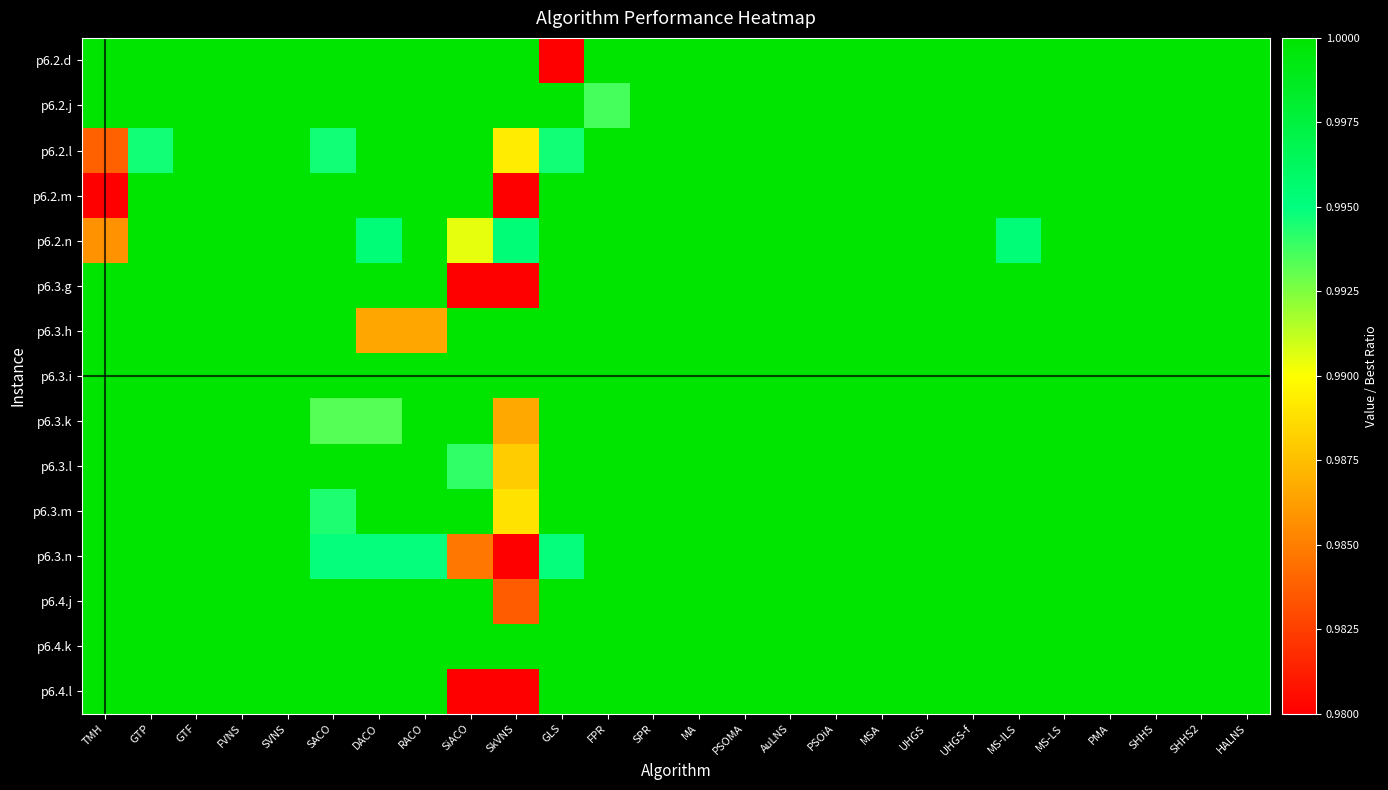

Reading right to left, list all the values displayed in this chart.

p6.2.d: HALNS=1.0	SHHS2=1.0	SHHS=1.0	PMA=1.0	MS-LS=1.0	MS-ILS=1.0	UHGS-f=1.0	UHGS=1.0	MSA=1.0	PSOiA=1.0	AuLNS=1.0	PSOMA=1.0	MA=1.0	SPR=1.0	FPR=1.0	GLS=0.9	SkVNS=1.0	SiACO=1.0	RACO=1.0	DACO=1.0	SACO=1.0	SVNS=1.0	FVNS=1.0	GTF=1.0	GTP=1.0	TMH=1.0
p6.2.j: HALNS=1.0	SHHS2=1.0	SHHS=1.0	PMA=1.0	MS-LS=1.0	MS-ILS=1.0	UHGS-f=1.0	UHGS=1.0	MSA=1.0	PSOiA=1.0	AuLNS=1.0	PSOMA=1.0	MA=1.0	SPR=1.0	FPR=1.0	GLS=1.0	SkVNS=1.0	SiACO=1.0	RACO=1.0	DACO=1.0	SACO=1.0	SVNS=1.0	FVNS=1.0	GTF=1.0	GTP=1.0	TMH=1.0
p6.2.l: HALNS=1.0	SHHS2=1.0	SHHS=1.0	PMA=1.0	MS-LS=1.0	MS-ILS=1.0	UHGS-f=1.0	UHGS=1.0	MSA=1.0	PSOiA=1.0	AuLNS=1.0	PSOMA=1.0	MA=1.0	SPR=1.0	FPR=1.0	GLS=1.0	SkVNS=1.0	SiACO=1.0	RACO=1.0	DACO=1.0	SACO=1.0	SVNS=1.0	FVNS=1.0	GTF=1.0	GTP=1.0	TMH=1.0
p6.2.m: HALNS=1.0	SHHS2=1.0	SHHS=1.0	PMA=1.0	MS-LS=1.0	MS-ILS=1.0	UHGS-f=1.0	UHGS=1.0	MSA=1.0	PSOiA=1.0	AuLNS=1.0	PSOMA=1.0	MA=1.0	SPR=1.0	FPR=1.0	GLS=1.0	SkVNS=1.0	SiACO=1.0	RACO=1.0	DACO=1.0	SACO=1.0	SVNS=1.0	FVNS=1.0	GTF=1.0	GTP=1.0	TMH=1.0
p6.2.n: HALNS=1.0	SHHS2=1.0	SHHS=1.0	PMA=1.0	MS-LS=1.0	MS-ILS=1.0	UHGS-f=1.0	UHGS=1.0	MSA=1.0	PSOiA=1.0	AuLNS=1.0	PSOMA=1.0	MA=1.0	SPR=1.0	FPR=1.0	GLS=1.0	SkVNS=1.0	SiACO=1.0	RACO=1.0	DACO=1.0	SACO=1.0	SVNS=1.0	FVNS=1.0	GTF=1.0	GTP=1.0	TMH=1.0
p6.3.g: HALNS=1.0	SHHS2=1.0	SHHS=1.0	PMA=1.0	MS-LS=1.0	MS-ILS=1.0	UHGS-f=1.0	UHGS=1.0	MSA=1.0	PSOiA=1.0	AuLNS=1.0	PSOMA=1.0	MA=1.0	SPR=1.0	FPR=1.0	GLS=1.0	SkVNS=0.9	SiACO=1.0	RACO=1.0	DACO=1.0	SACO=1.0	SVNS=1.0	FVNS=1.0	GTF=1.0	GTP=1.0	TMH=1.0
p6.3.h: HALNS=1.0	SHHS2=1.0	SHHS=1.0	PMA=1.0	MS-LS=1.0	MS-ILS=1.0	UHGS-f=1.0	UHGS=1.0	MSA=1.0	PSOiA=1.0	AuLNS=1.0	PSOMA=1.0	MA=1.0	SPR=1.0	FPR=1.0	GLS=1.0	SkVNS=1.0	SiACO=1.0	RACO=1.0	DACO=1.0	SACO=1.0	SVNS=1.0	FVNS=1.0	GTF=1.0	GTP=1.0	TMH=1.0
p6.3.i: HALNS=1.0	SHHS2=1.0	SHHS=1.0	PMA=1.0	MS-LS=1.0	MS-ILS=1.0	UHGS-f=1.0	UHGS=1.0	MSA=1.0	PSOiA=1.0	AuLNS=1.0	PSOMA=1.0	MA=1.0	SPR=1.0	FPR=1.0	GLS=1.0	SkVNS=1.0	SiACO=1.0	RACO=1.0	DACO=1.0	SACO=1.0	SVNS=1.0	FVNS=1.0	GTF=1.0	GTP=1.0	TMH=1.0
p6.3.k: HALNS=1.0	SHHS2=1.0	SHHS=1.0	PMA=1.0	MS-LS=1.0	MS-ILS=1.0	UHGS-f=1.0	UHGS=1.0	MSA=1.0	PSOiA=1.0	AuLNS=1.0	PSOMA=1.0	MA=1.0	SPR=1.0	FPR=1.0	GLS=1.0	SkVNS=1.0	SiACO=1.0	RACO=1.0	DACO=1.0	SACO=1.0	SVNS=1.0	FVNS=1.0	GTF=1.0	GTP=1.0	TMH=1.0
p6.3.l: HALNS=1.0	SHHS2=1.0	SHHS=1.0	PMA=1.0	MS-LS=1.0	MS-ILS=1.0	UHGS-f=1.0	UHGS=1.0	MSA=1.0	PSOiA=1.0	AuLNS=1.0	PSOMA=1.0	MA=1.0	SPR=1.0	FPR=1.0	GLS=1.0	SkVNS=1.0	SiACO=1.0	RACO=1.0	DACO=1.0	SACO=1.0	SVNS=1.0	FVNS=1.0	GTF=1.0	GTP=1.0	TMH=1.0
p6.3.m: HALNS=1.0	SHHS2=1.0	SHHS=1.0	PMA=1.0	MS-LS=1.0	MS-ILS=1.0	UHGS-f=1.0	UHGS=1.0	MSA=1.0	PSOiA=1.0	AuLNS=1.0	PSOMA=1.0	MA=1.0	SPR=1.0	FPR=1.0	GLS=1.0	SkVNS=1.0	SiACO=1.0	RACO=1.0	DACO=1.0	SACO=1.0	SVNS=1.0	FVNS=1.0	GTF=1.0	GTP=1.0	TMH=1.0
p6.3.n: HALNS=1.0	SHHS2=1.0	SHHS=1.0	PMA=1.0	MS-LS=1.0	MS-ILS=1.0	UHGS-f=1.0	UHGS=1.0	MSA=1.0	PSOiA=1.0	AuLNS=1.0	PSOMA=1.0	MA=1.0	SPR=1.0	FPR=1.0	GLS=1.0	SkVNS=1.0	SiACO=1.0	RACO=1.0	DACO=1.0	SACO=1.0	SVNS=1.0	FVNS=1.0	GTF=1.0	GTP=1.0	TMH=1.0
p6.4.j: HALNS=1.0	SHHS2=1.0	SHHS=1.0	PMA=1.0	MS-LS=1.0	MS-ILS=1.0	UHGS-f=1.0	UHGS=1.0	MSA=1.0	PSOiA=1.0	AuLNS=1.0	PSOMA=1.0	MA=1.0	SPR=1.0	FPR=1.0	GLS=1.0	SkVNS=1.0	SiACO=1.0	RACO=1.0	DACO=1.0	SACO=1.0	SVNS=1.0	FVNS=1.0	GTF=1.0	GTP=1.0	TMH=1.0
p6.4.k: HALNS=1.0	SHHS2=1.0	SHHS=1.0	PMA=1.0	MS-LS=1.0	MS-ILS=1.0	UHGS-f=1.0	UHGS=1.0	MSA=1.0	PSOiA=1.0	AuLNS=1.0	PSOMA=1.0	MA=1.0	SPR=1.0	FPR=1.0	GLS=1.0	SkVNS=1.0	SiACO=1.0	RACO=1.0	DACO=1.0	SACO=1.0	SVNS=1.0	FVNS=1.0	GTF=1.0	GTP=1.0	TMH=1.0
p6.4.l: HALNS=1.0	SHHS2=1.0	SHHS=1.0	PMA=1.0	MS-LS=1.0	MS-ILS=1.0	UHGS-f=1.0	UHGS=1.0	MSA=1.0	PSOiA=1.0	AuLNS=1.0	PSOMA=1.0	MA=1.0	SPR=1.0	FPR=1.0	GLS=1.0	SkVNS=1.0	SiACO=1.0	RACO=1.0	DACO=1.0	SACO=1.0	SVNS=1.0	FVNS=1.0	GTF=1.0	GTP=1.0	TMH=1.0